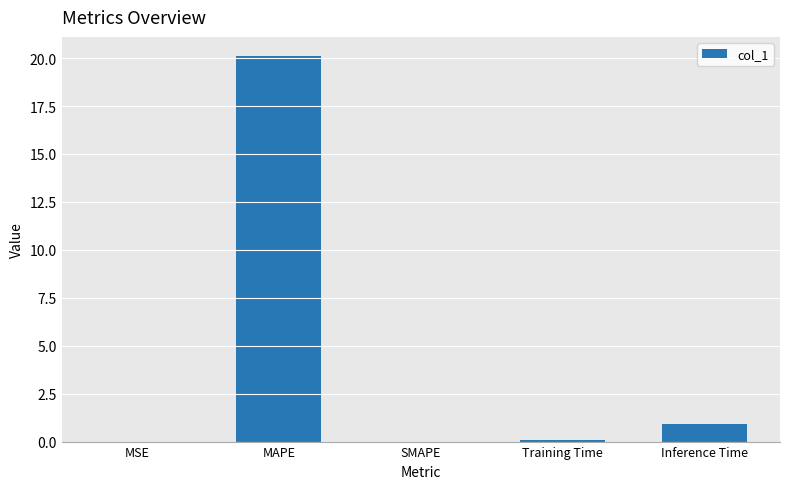

What is the sum of the values at Training Time and SMAPE?

0.1